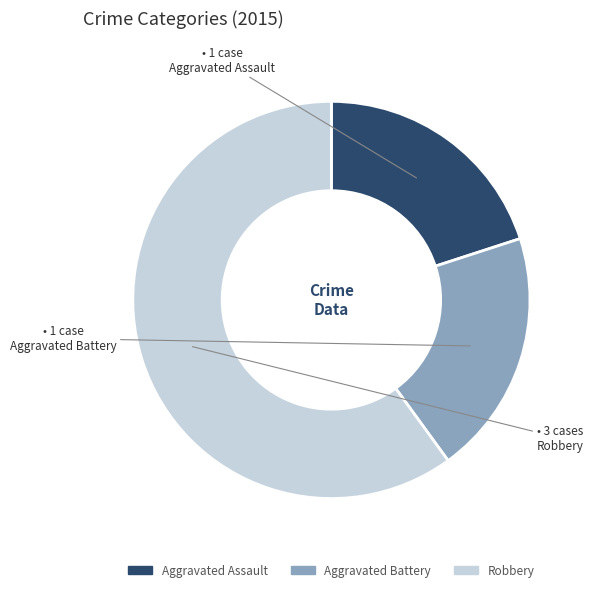

What is the largest slice in the pie chart?

Robbery